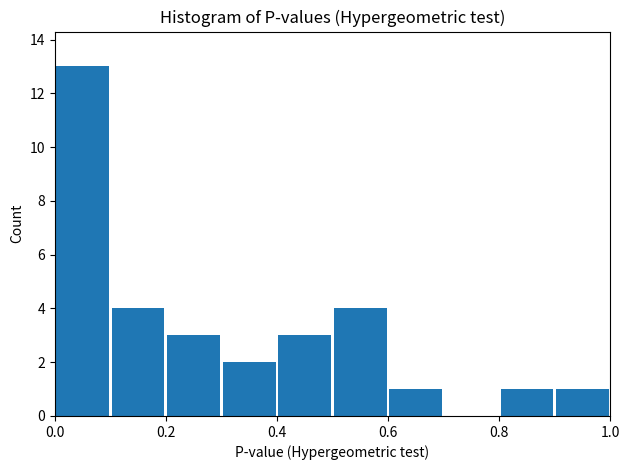

What is the height of the bar covering 0.2 to 0.3 on the x-axis? The values are not printed on the chart, so give them approximately, as read against the axis.

3